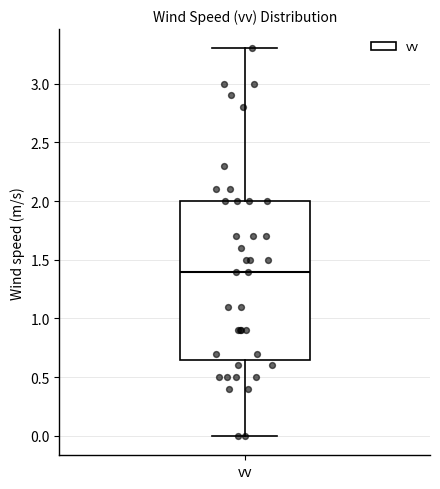

Transcribe this box plot: give where the median line is, the range the box spans, and where the two whiskers end, as read against the y-axis. The values are not printed on the chart, so give them approximately, as read against the axis.

median 1.40, box 0.65 to 2.00, whiskers 0.00 to 3.30